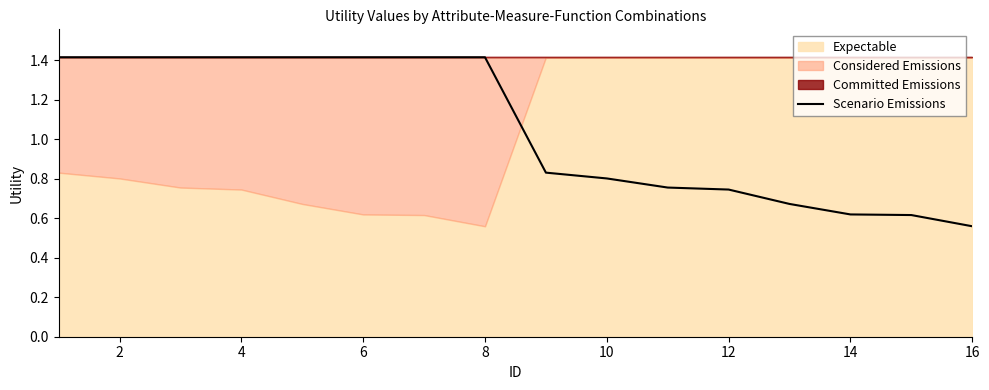

How many lines are shown in the chart?

1